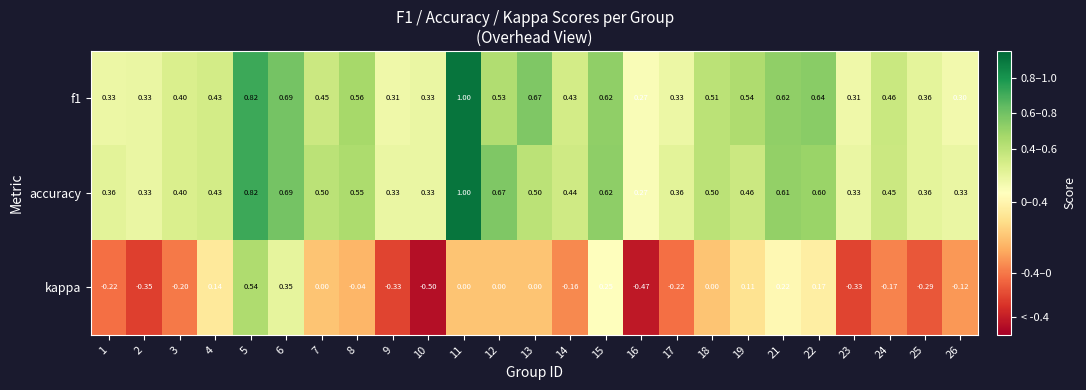

What is the total value across all series at 4?

1.0